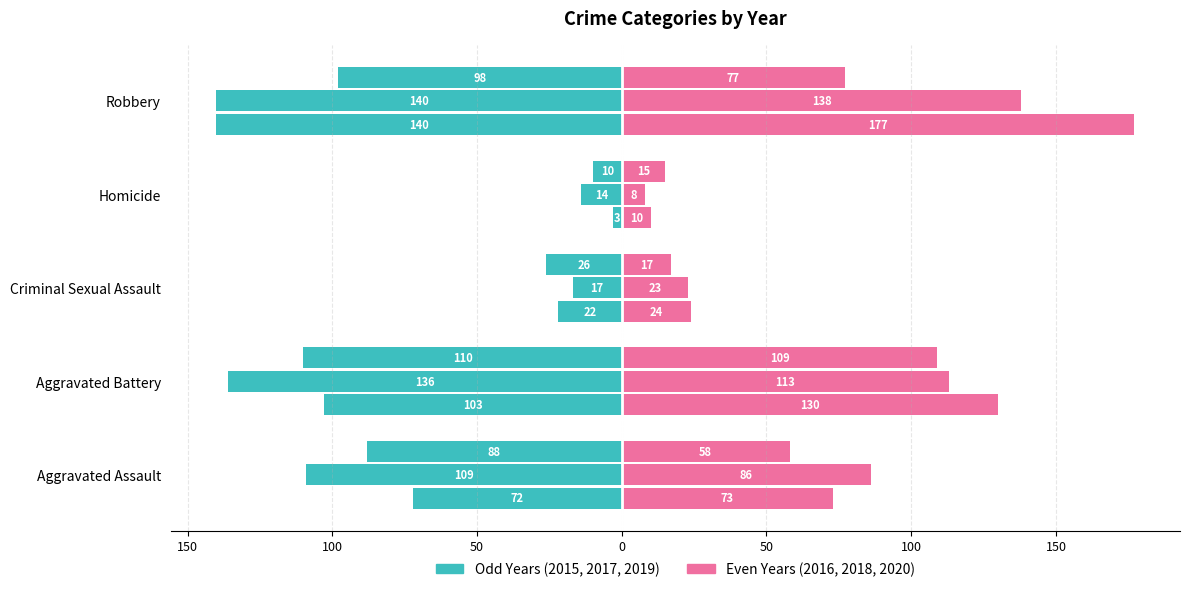

What is the approximate value of 2016 at Aggravated Battery?

130